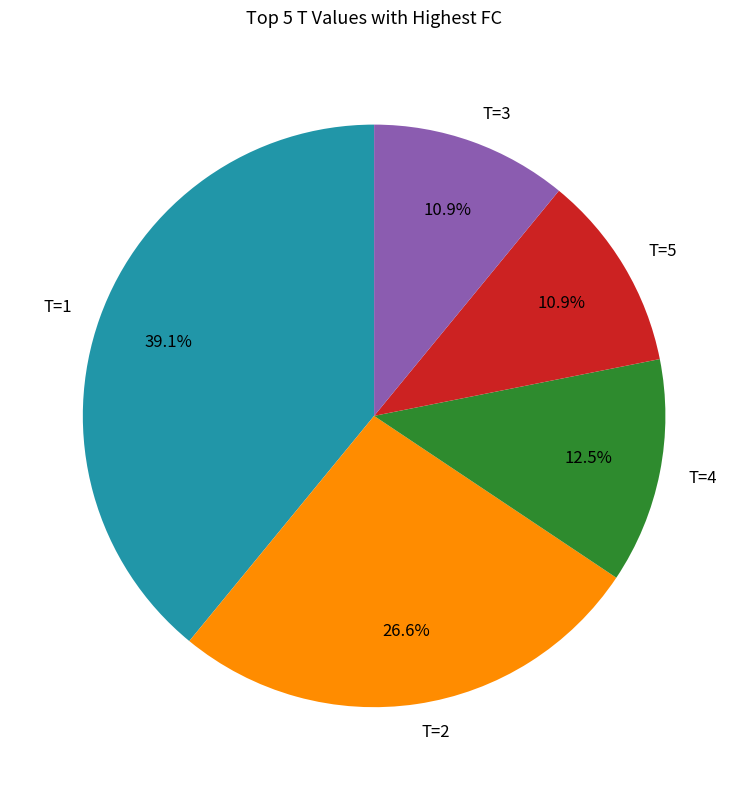

Approximately how many times larger is the value at T=2 compared to T=5?

2.4